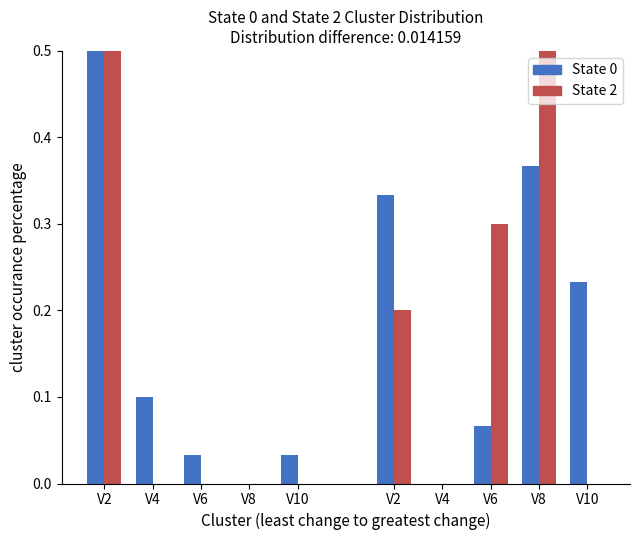

Is the value of State 2 at V4 greater than the value of State 0 at V4?

No